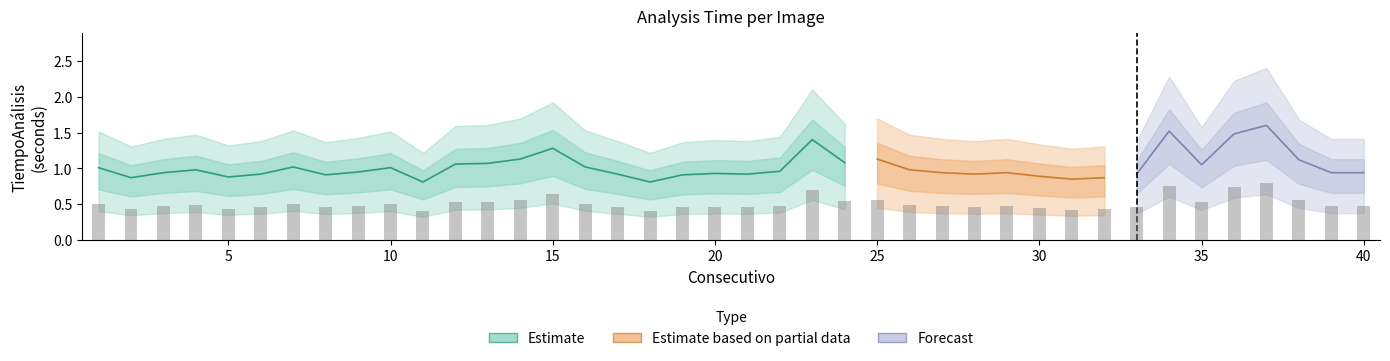

Which category has the lowest value across all series?

11